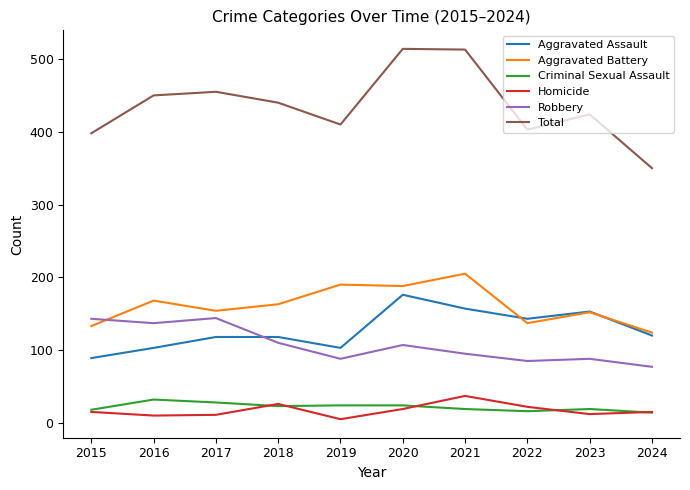

Which series has the largest total across all categories?

Total